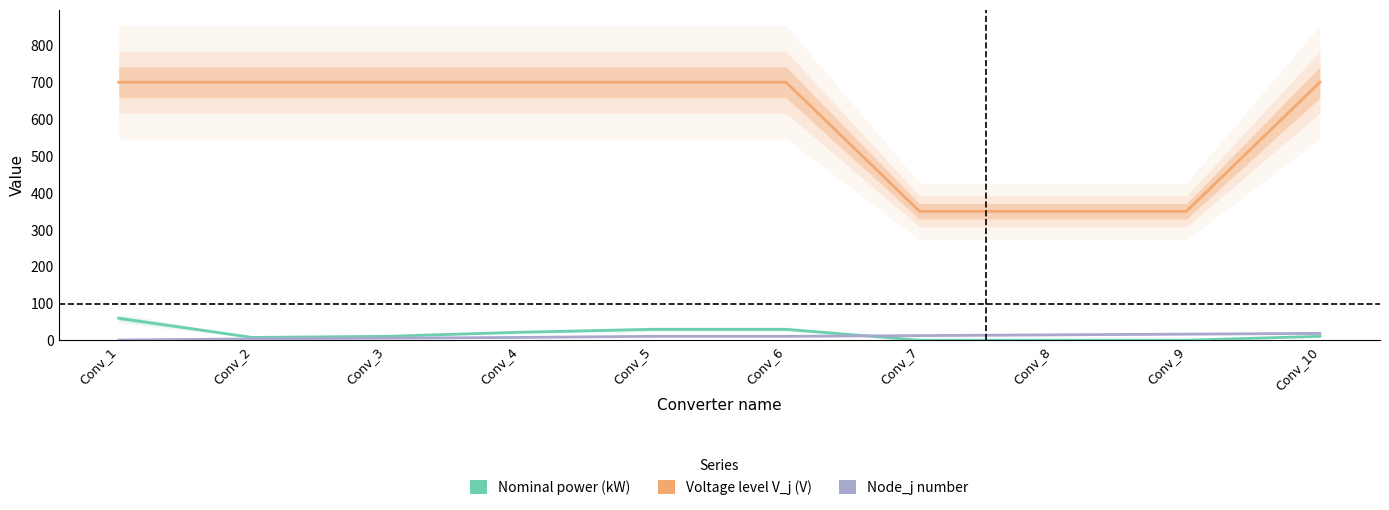

Where is Nominal power (kW) nearest to the value 30?

Conv_5